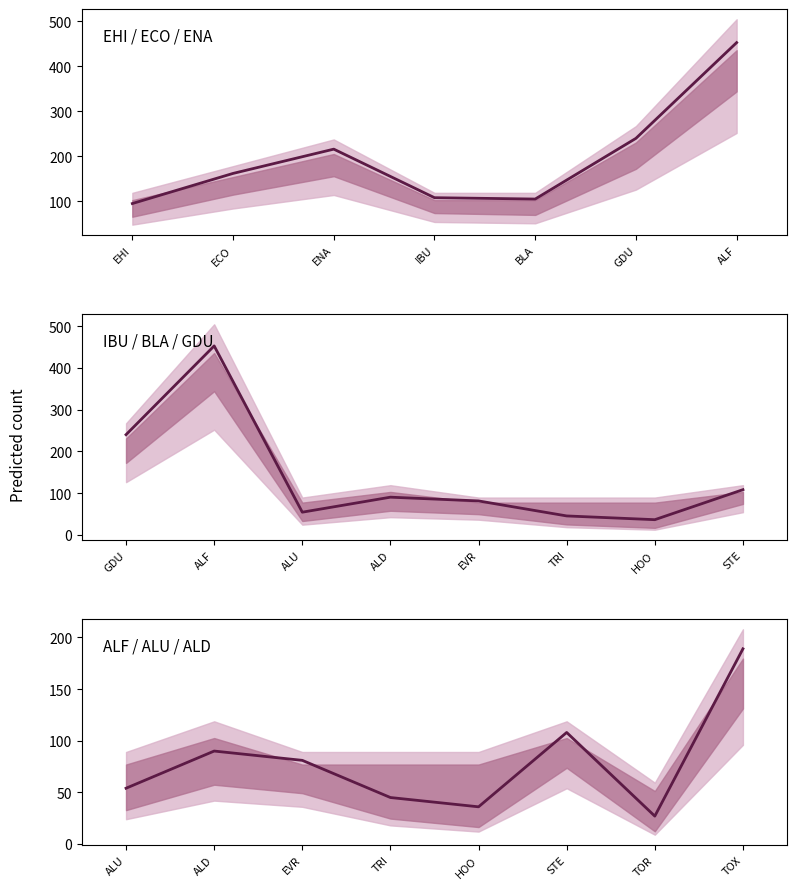

How many values are below 81?

4